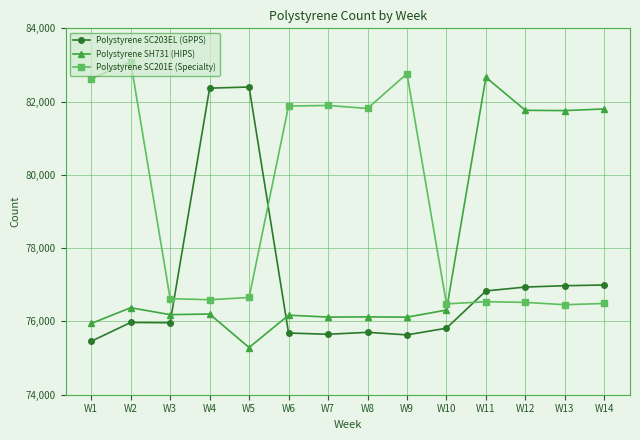

At which label does Polystyrene SH731 (HIPS) reach its minimum?

W5